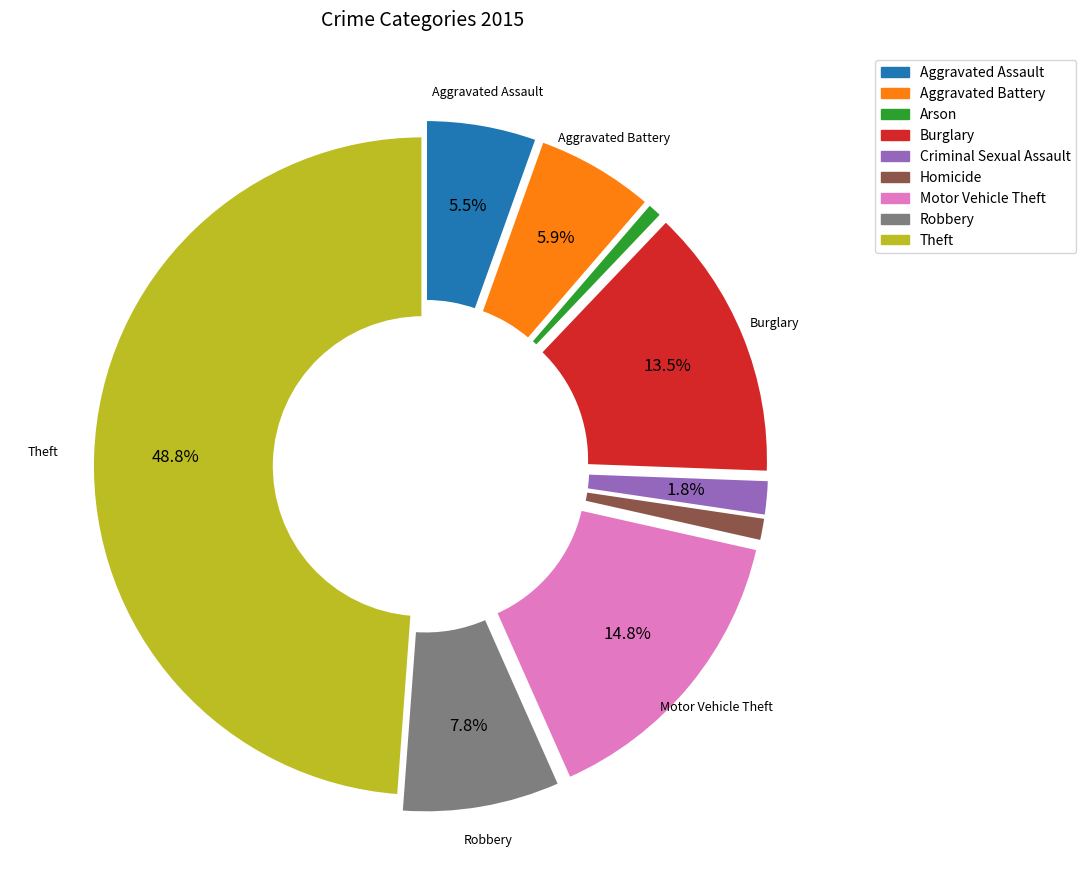

How many segments does this pie chart have?

9